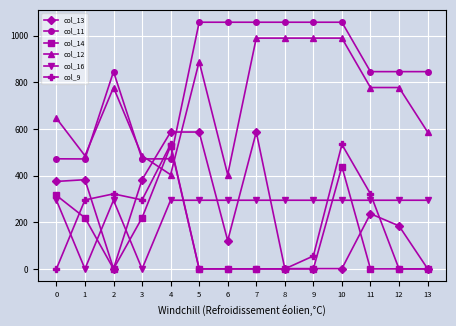

True or false: col_13 has more than 2 points higher than both neighbors.

True